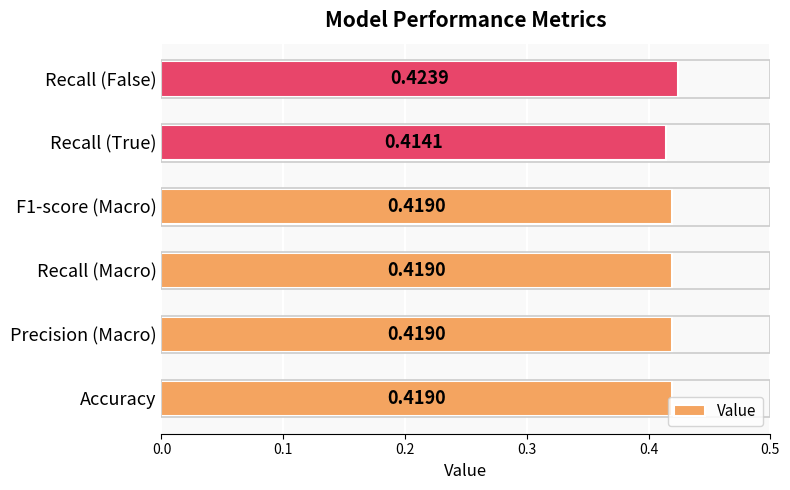

Which has a higher value, Recall (True) or F1-score (Macro)?

F1-score (Macro)